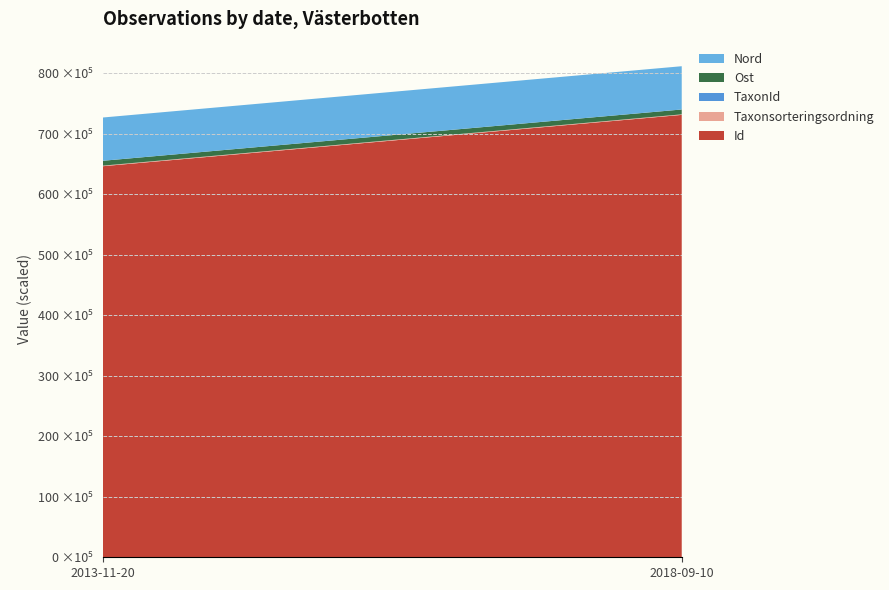

Reading left to right, list all the values displayed in this chart.

Id: 64611454	73094141
Taxonsorteringsordning: 89410	89392
TaxonId: 5432	1202
Ost: 803641	803704
Nord: 7147715	7147766